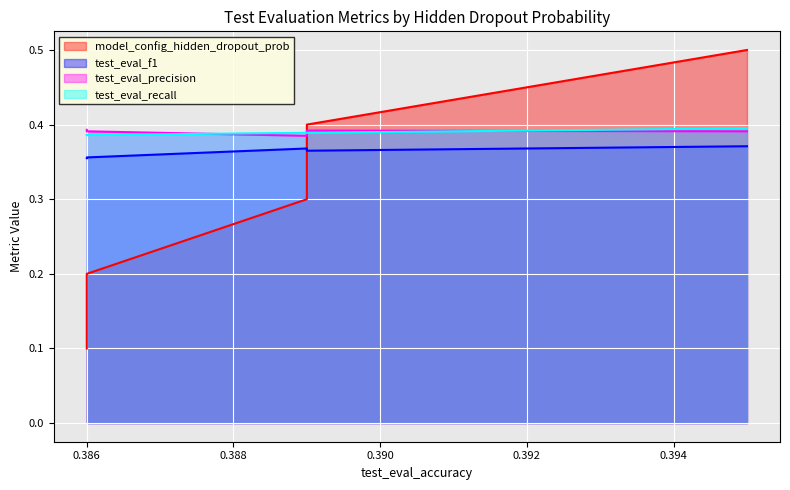

Is it true that test_eval_f1 equals 0.5 at 0.3?

False